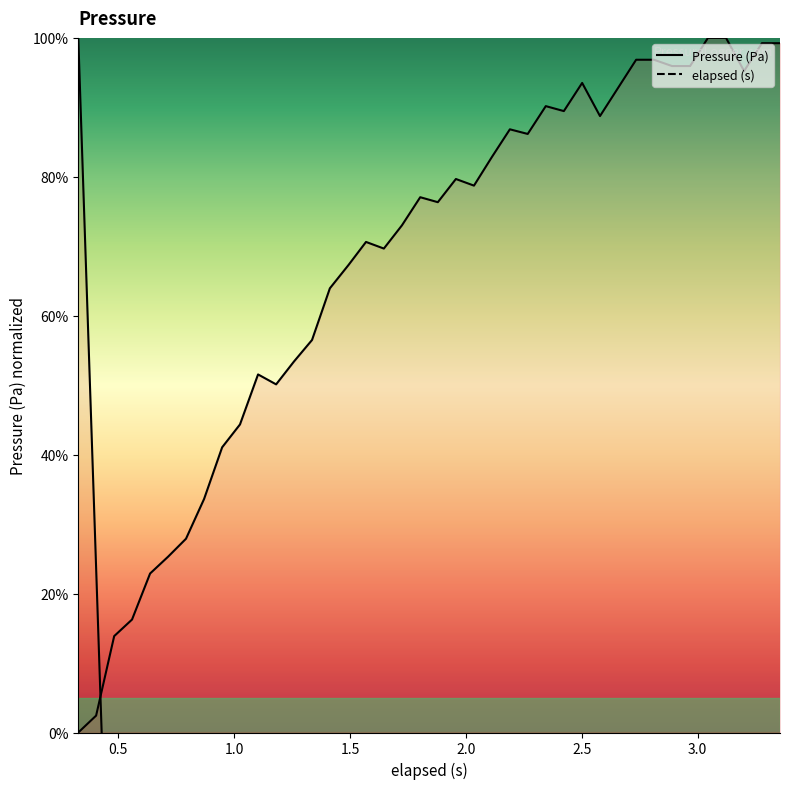

How many lines are shown in the chart?

2